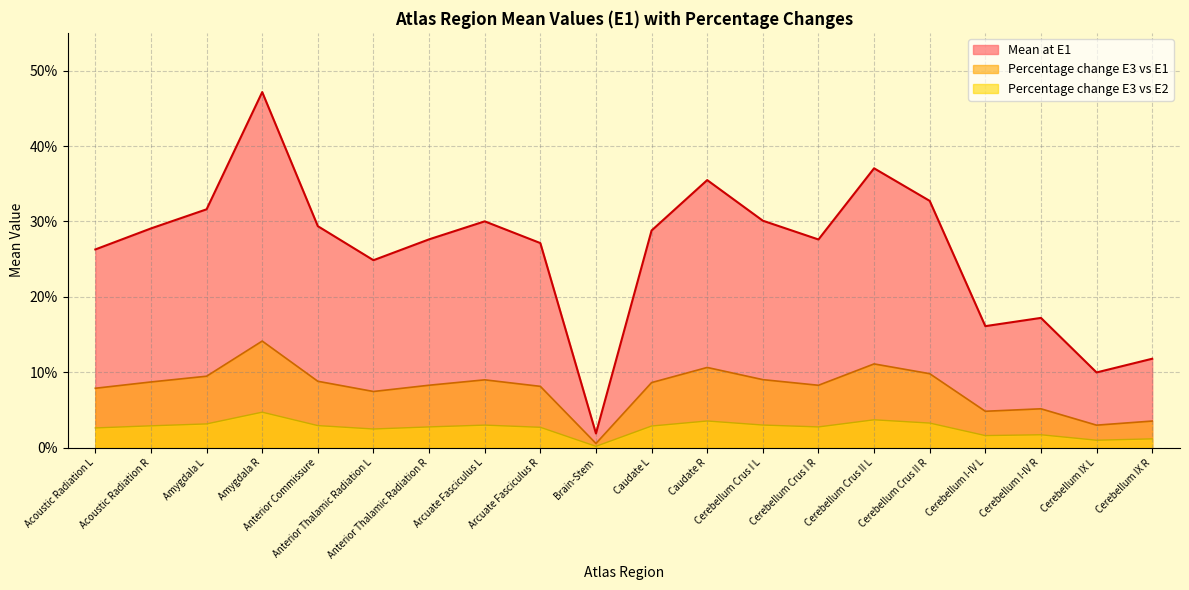

True or false: Mean at E1 and Percentage change E3 vs E1 intersect in this chart.

False